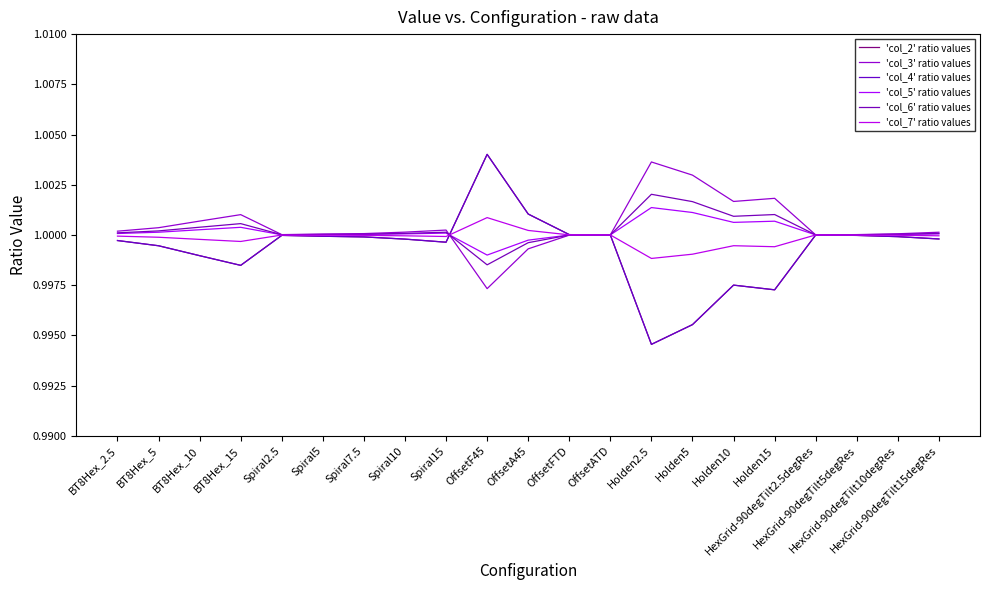

Where does the 'col_6' ratio values series first go above 1?

BT8Hex_2.5